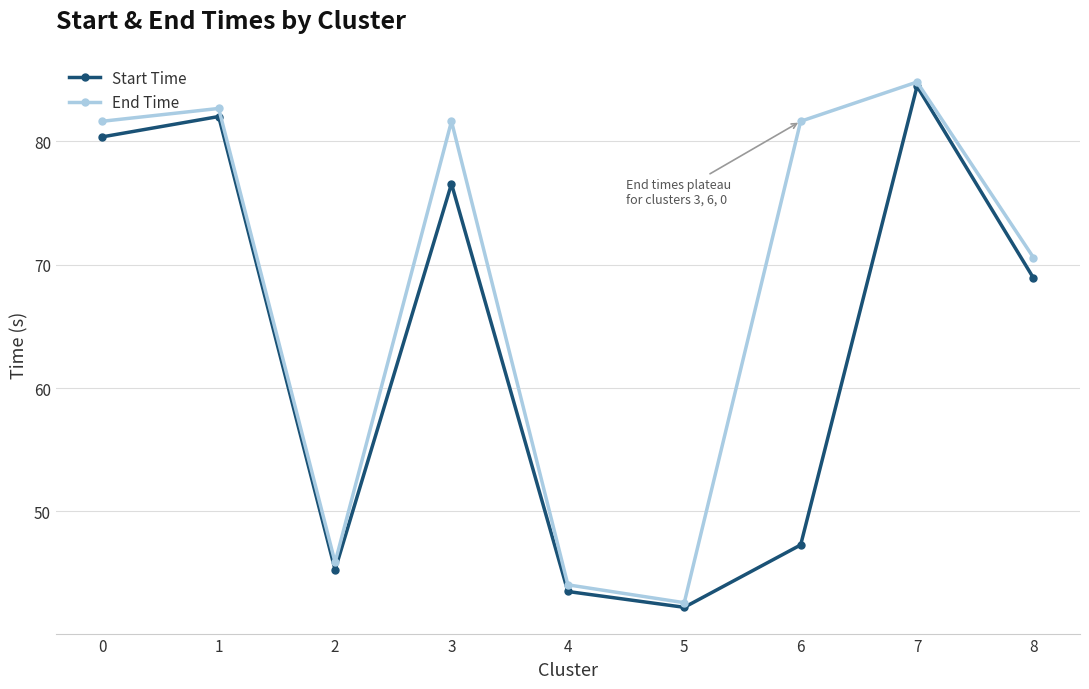

Reading left to right, transcribe all the data shown in this chart.

Start Time: 80.4	82.0	45.3	76.6	43.5	42.2	47.3	84.5	68.9
End Time: 81.6	82.7	45.9	81.6	44.1	42.6	81.6	84.8	70.6